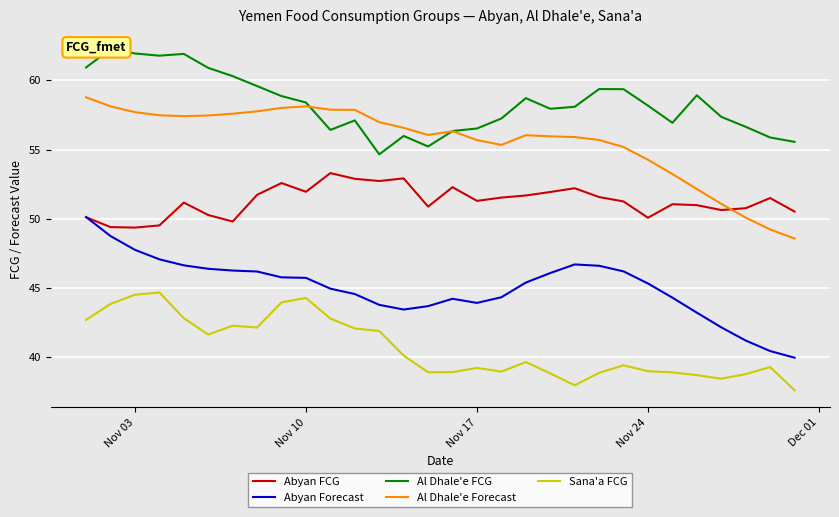

What is the sum of all Al Dhale'e Forecast values?

1668.7